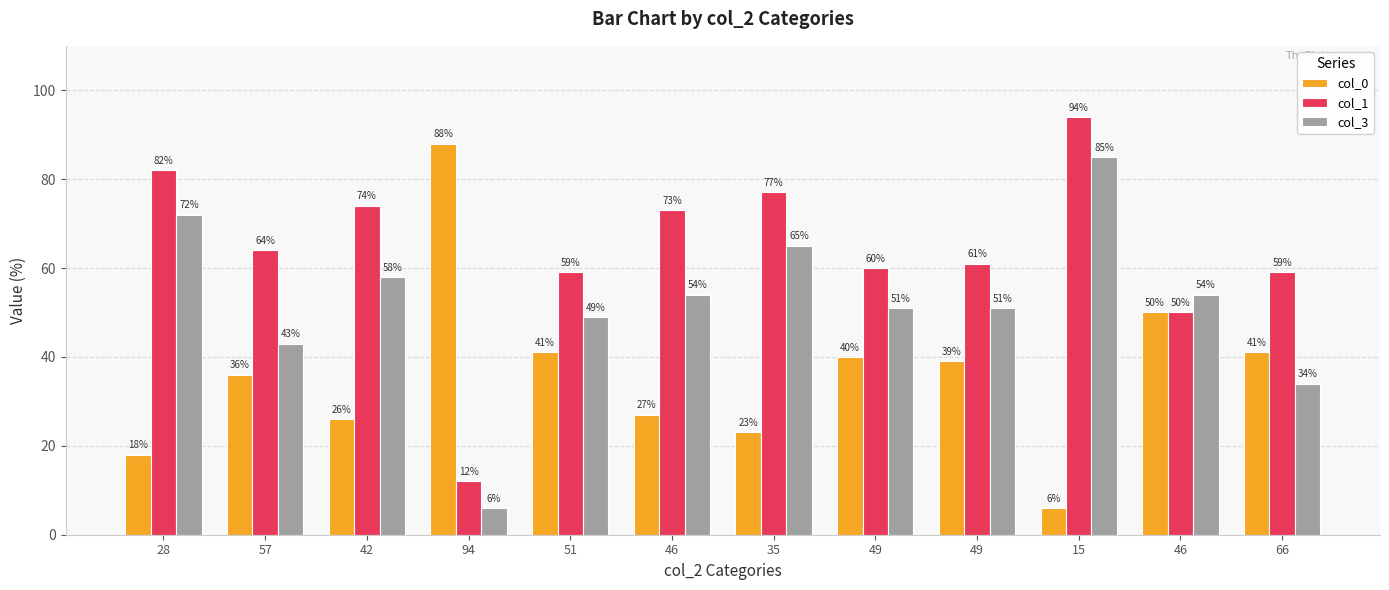

Count the number of categories in the chart.

12